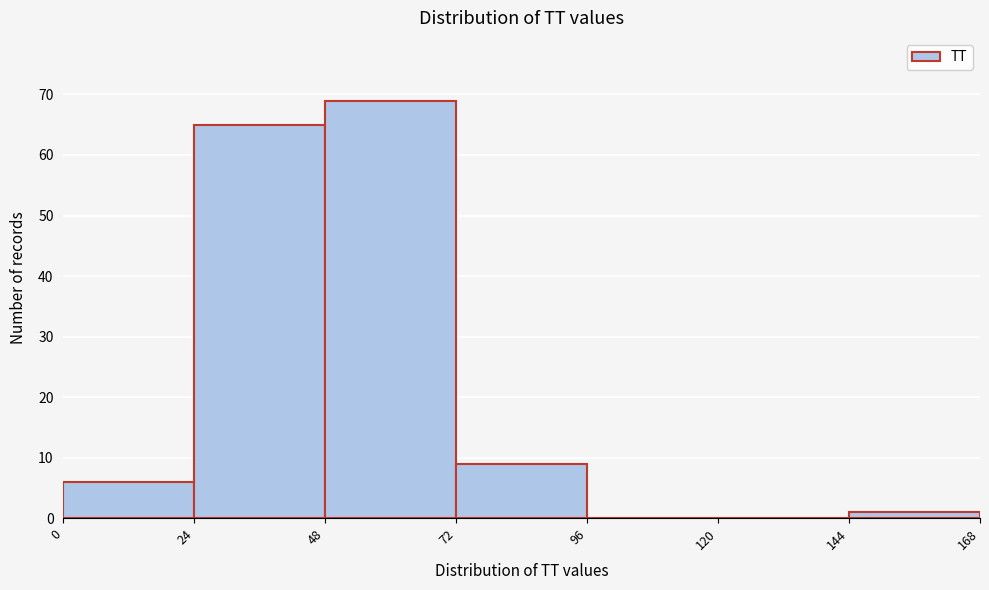

Over which range of the x-axis is the bar tallest?

48 to 72